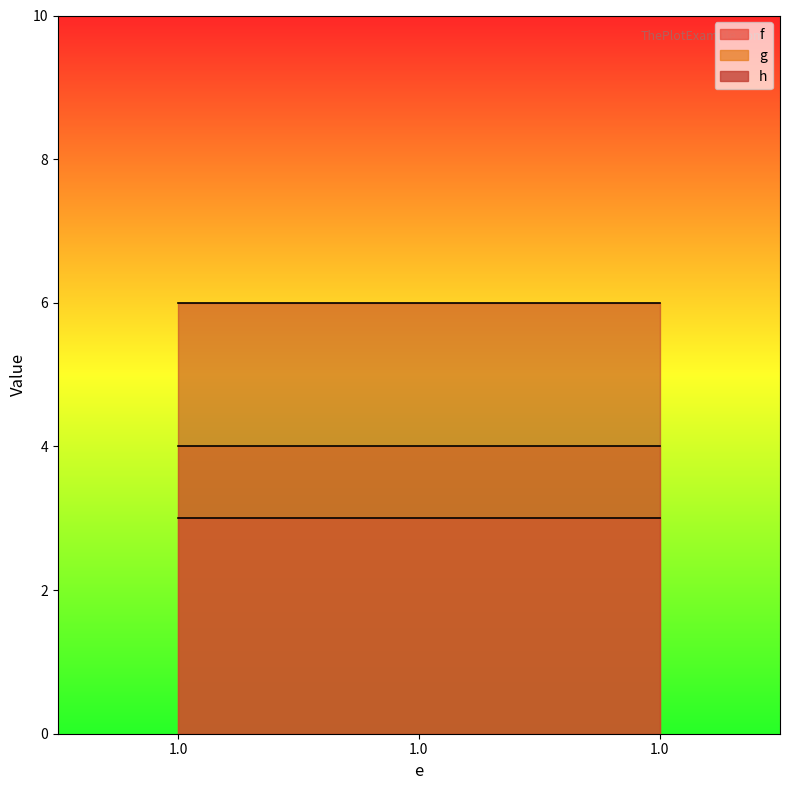

Which series has the widest spread of values?

f